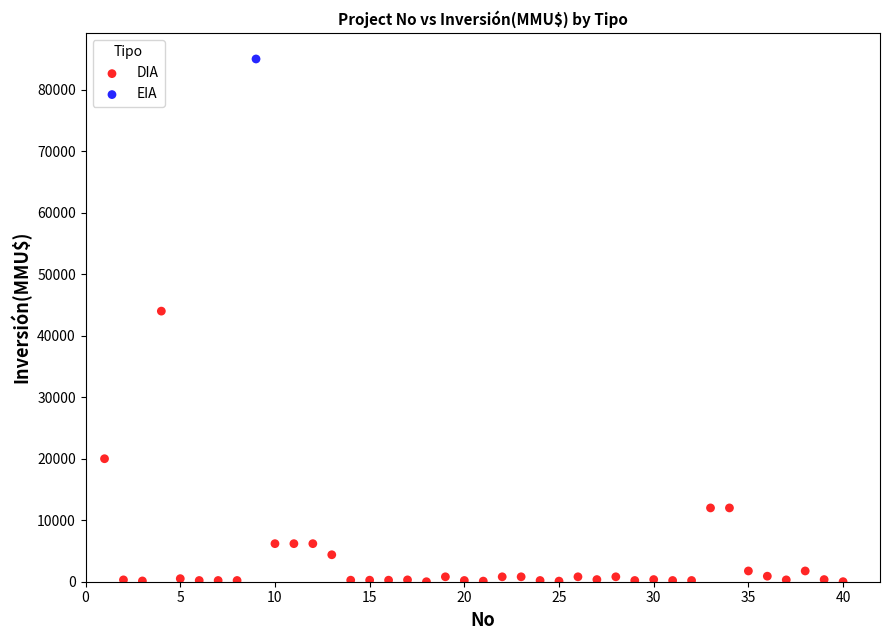

What are all the series names shown in the legend?

DIA, EIA